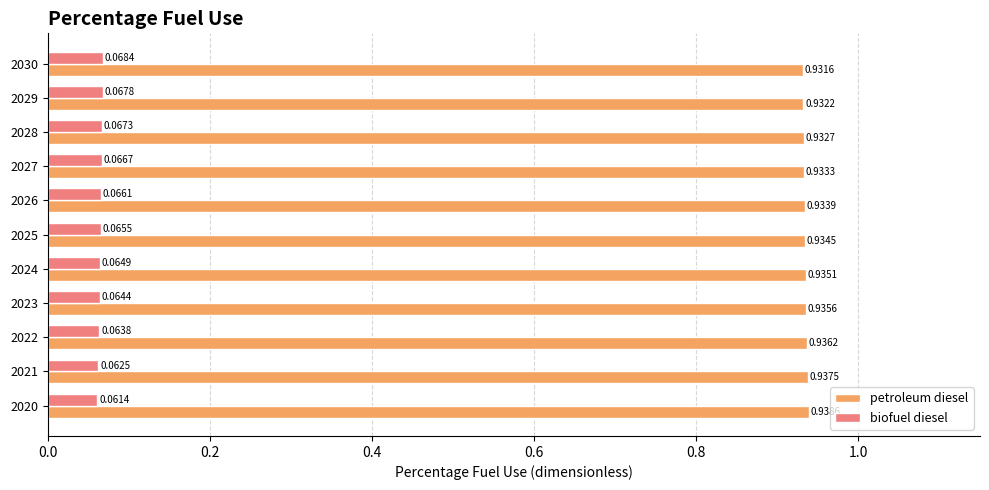

What is the sum of all biofuel diesel values?

0.7